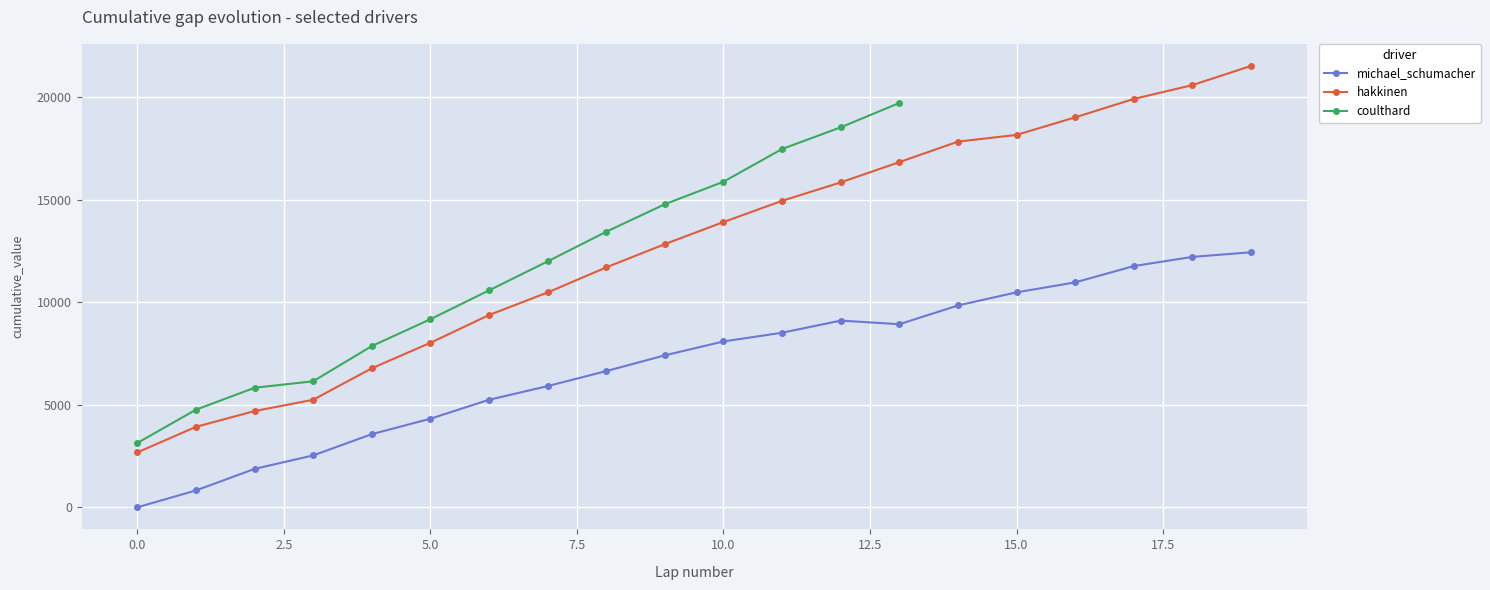

True or false: michael_schumacher and hakkinen cross at least once.

False